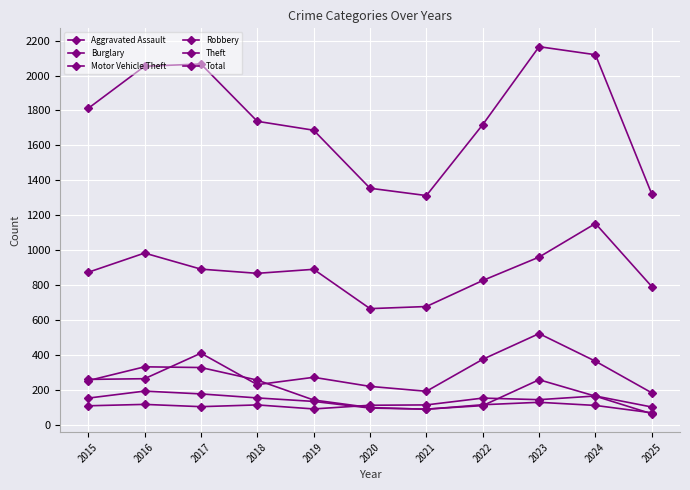

How many data points in Theft are less than 874?

5